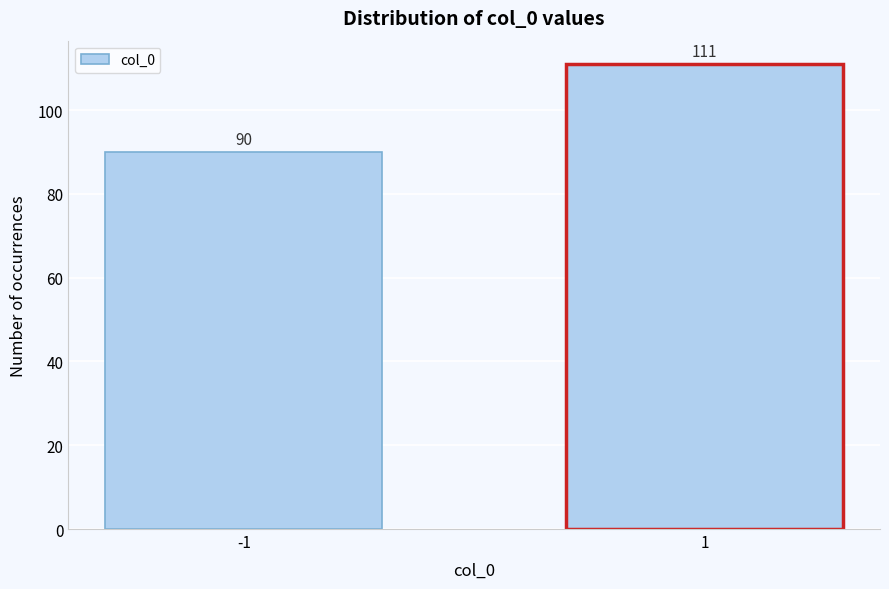

Reading left to right, list all the values displayed in this chart.

-1=90	1=111